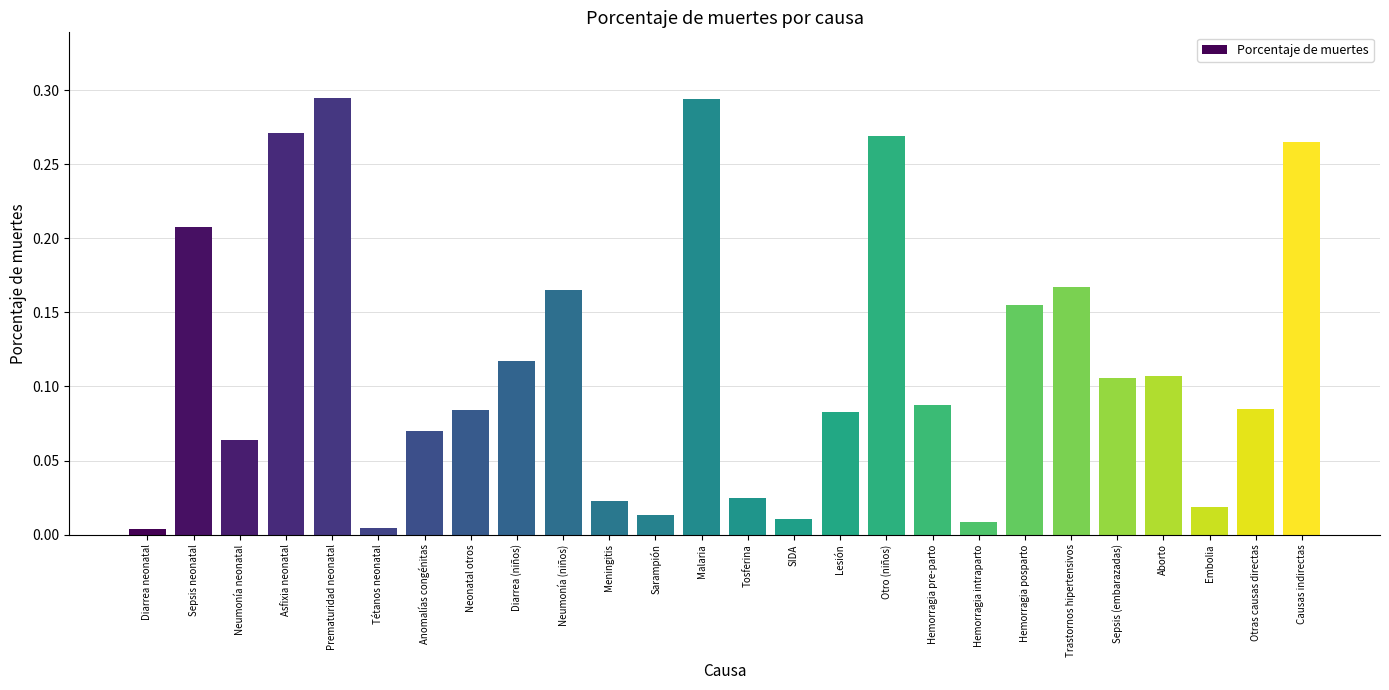

What is the label of the 11th bar from the left?

Meningitis